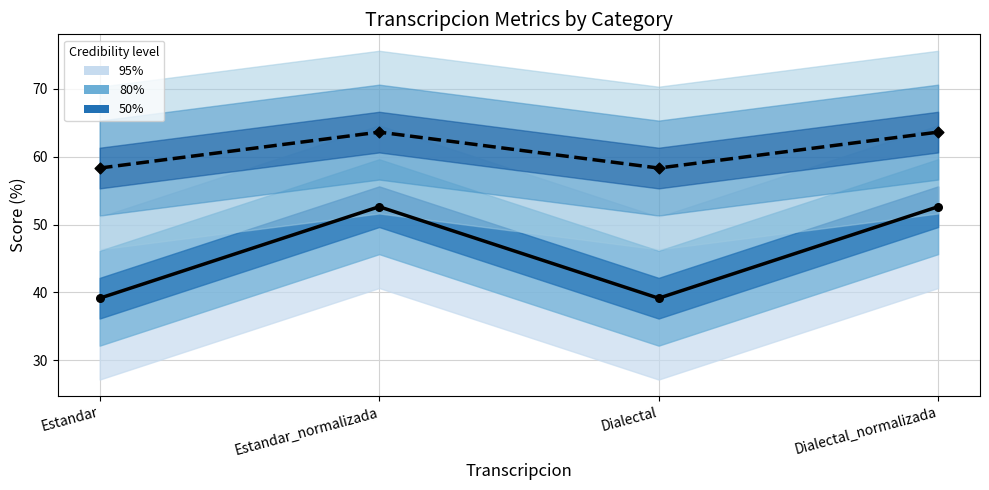

At how many categories does at least one series exceed 56?

4